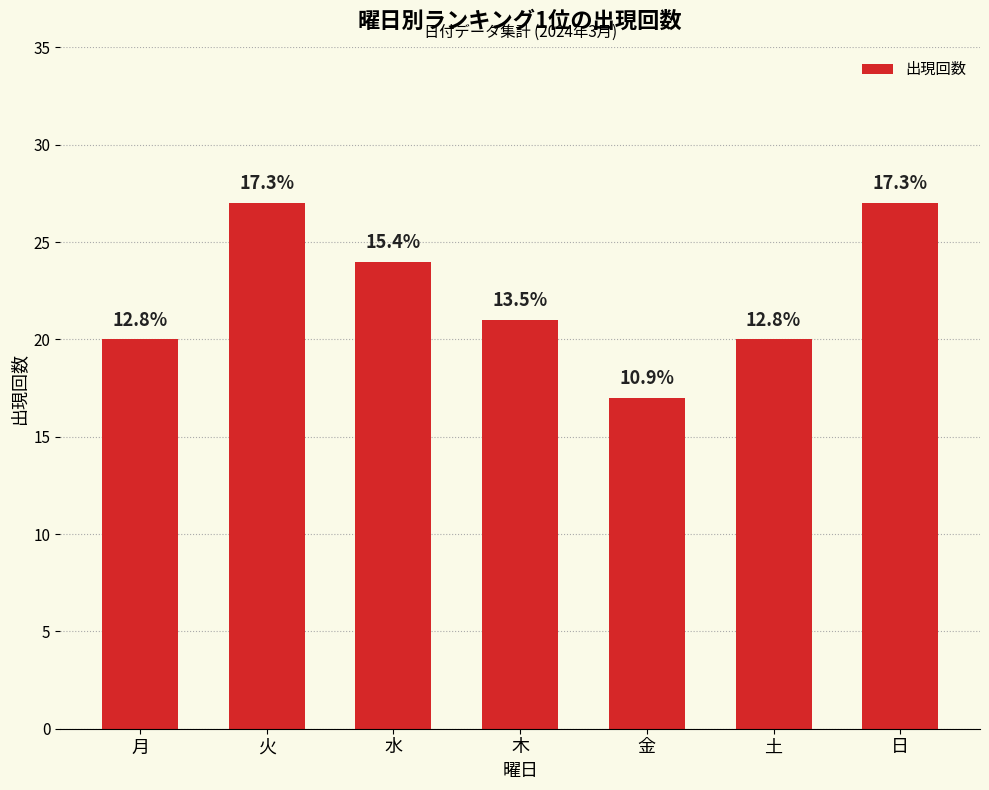

What is the difference between the values at 金 and 水?

7